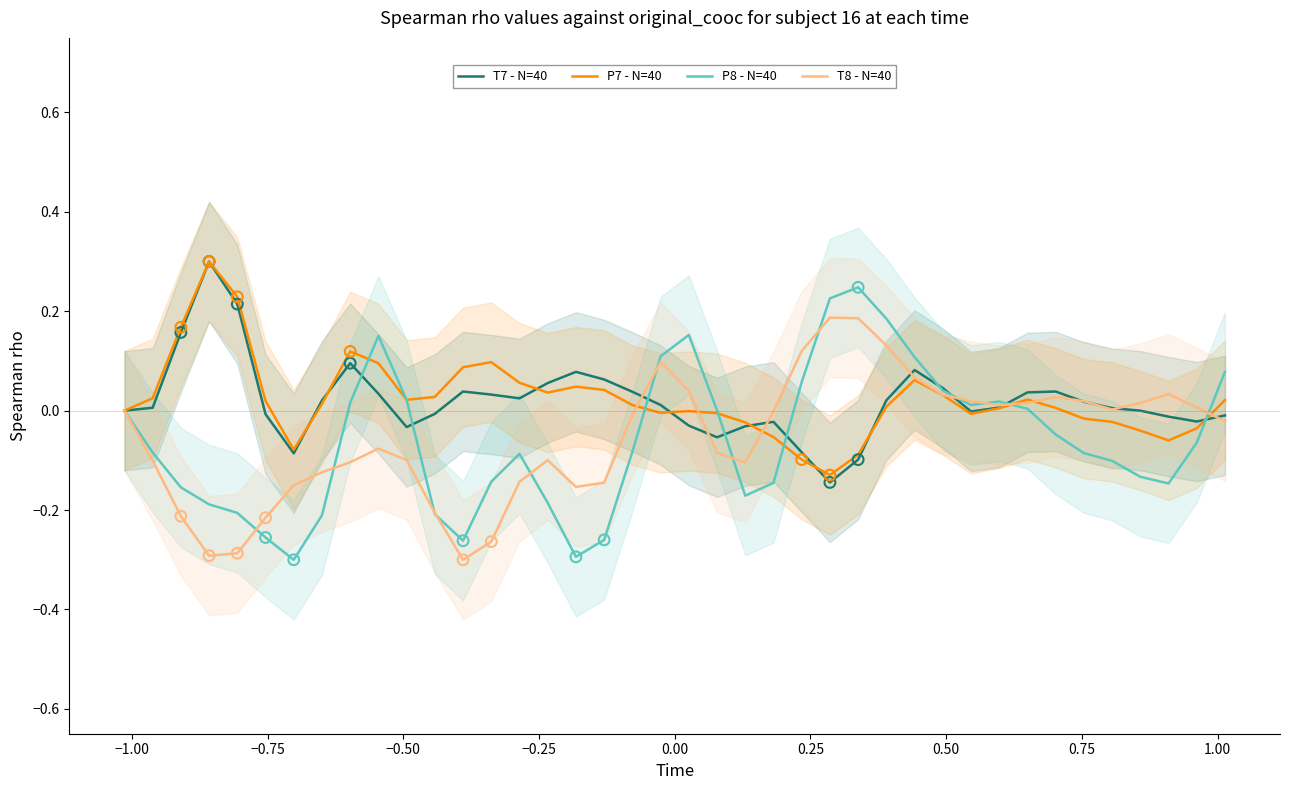

What are all the series names shown in the legend?

T7 - N=40, P7 - N=40, P8 - N=40, T8 - N=40